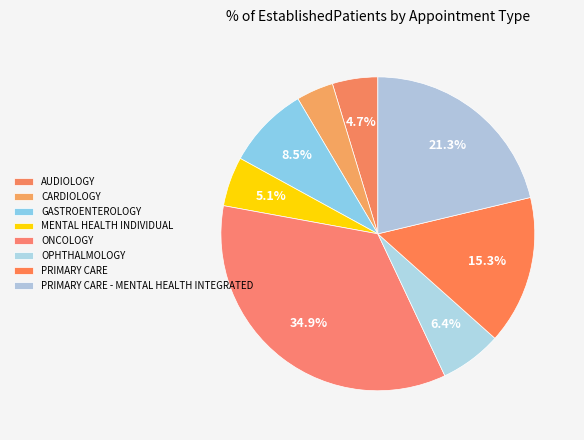

To the nearest percent, what is the difference between the largest and smallest slice percentages?

31%